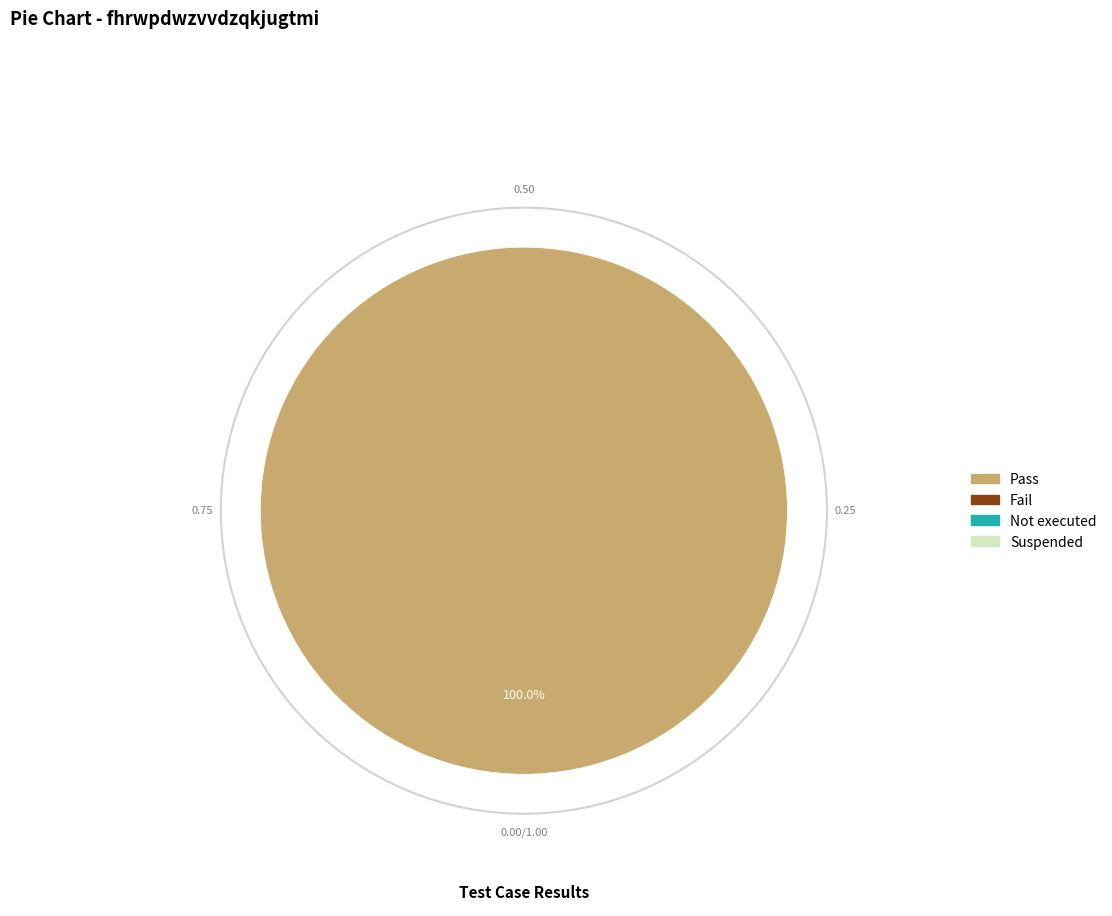

Is there a majority slice in this chart?

Yes